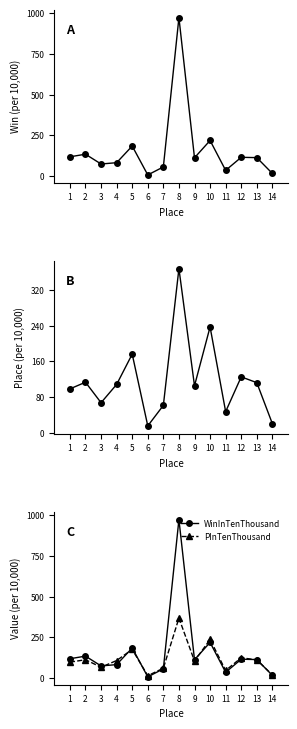

Where does the PInTenThousand series first go above 108?

2